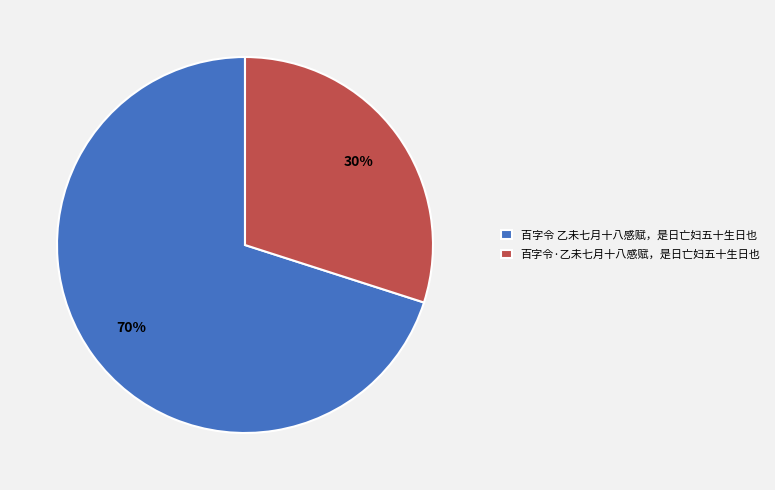

To the nearest percent, what is the average slice percentage?

50%